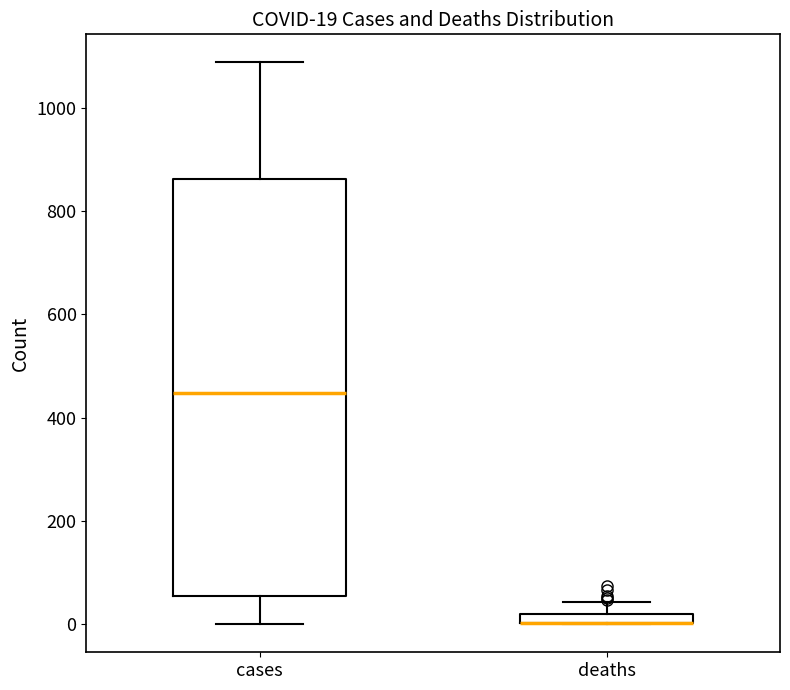

Which box is the tallest, from its lower edge to its upper edge?

cases